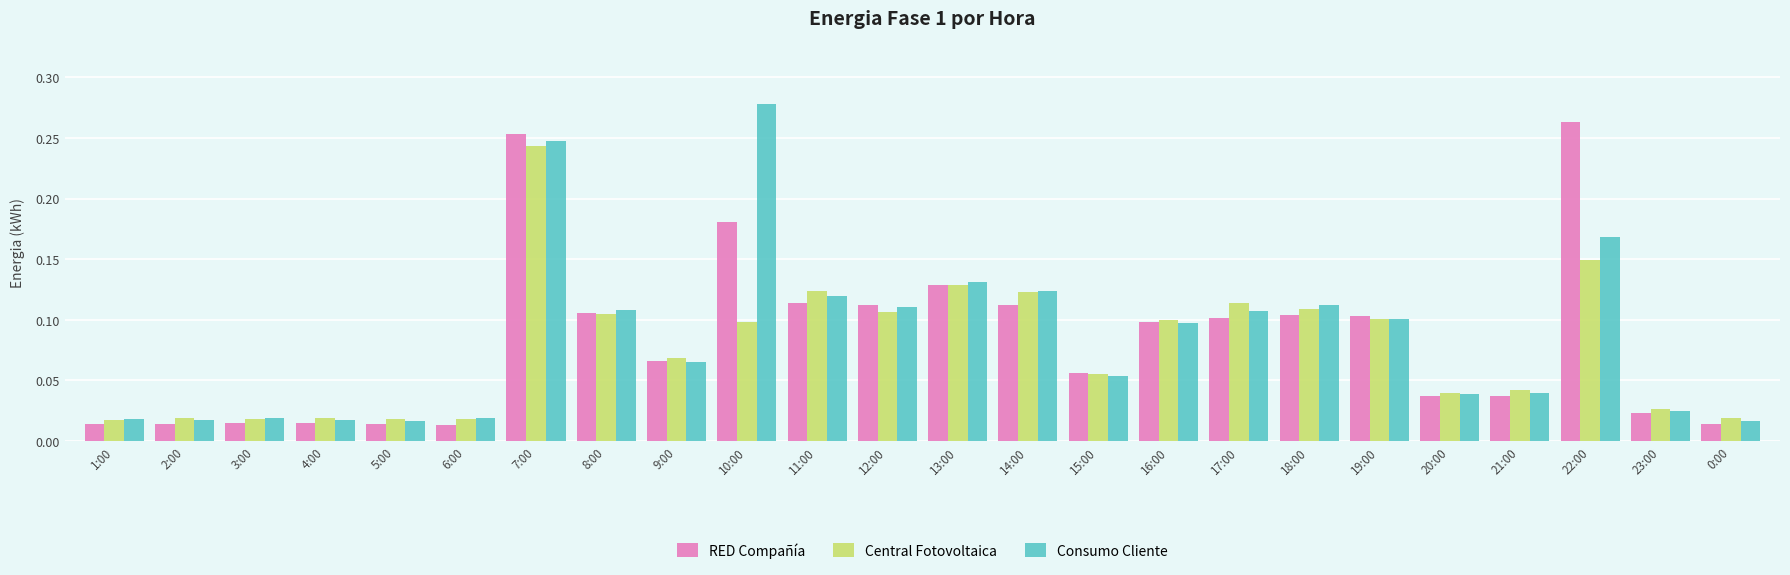

What is the sum of all Consumo Cliente values?

2.1